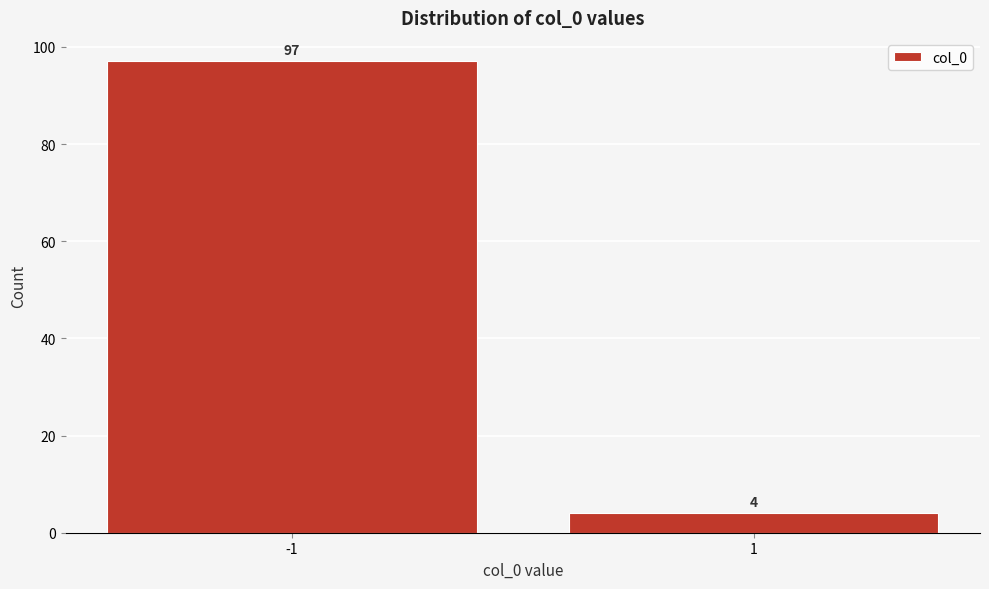

Reading left to right, transcribe all the data shown in this chart.

97	4